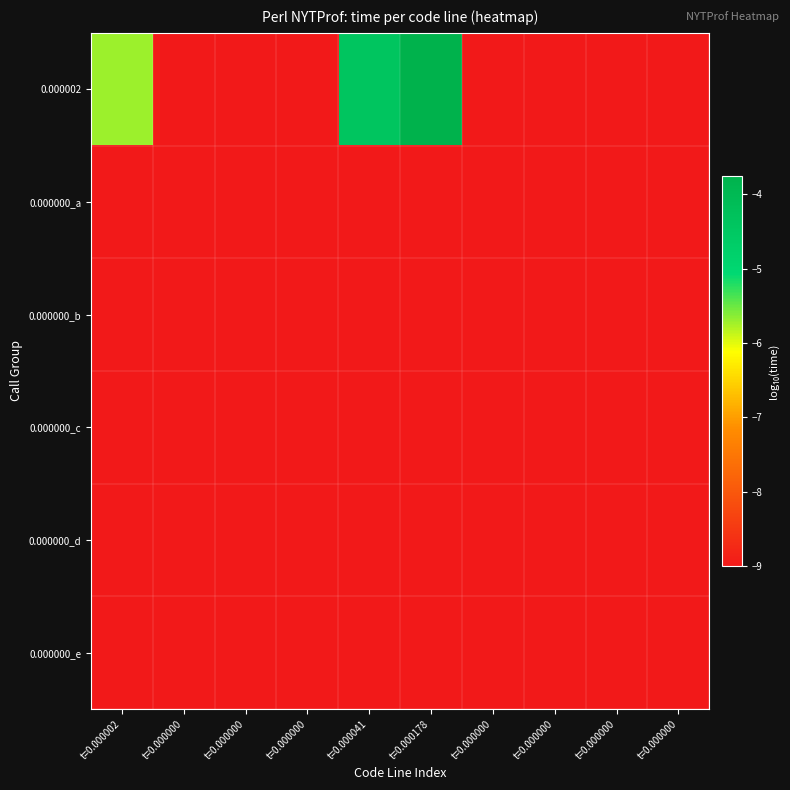

Reading left to right, what are all the values shown in this chart?

0.000002: t=0.000002=-5.7	t=0.000000=-9.0	t=0.000000=-9.0	t=0.000000=-9.0	t=0.000041=-4.4	t=0.000178=-3.7	t=0.000000=-9.0	t=0.000000=-9.0	t=0.000000=-9.0	t=0.000000=-9.0
0.000000_a: t=0.000002=-9.0	t=0.000000=-9.0	t=0.000000=-9.0	t=0.000000=-9.0	t=0.000041=-9.0	t=0.000178=-9.0	t=0.000000=-9.0	t=0.000000=-9.0	t=0.000000=-9.0	t=0.000000=-9.0
0.000000_b: t=0.000002=-9.0	t=0.000000=-9.0	t=0.000000=-9.0	t=0.000000=-9.0	t=0.000041=-9.0	t=0.000178=-9.0	t=0.000000=-9.0	t=0.000000=-9.0	t=0.000000=-9.0	t=0.000000=-9.0
0.000000_c: t=0.000002=-9.0	t=0.000000=-9.0	t=0.000000=-9.0	t=0.000000=-9.0	t=0.000041=-9.0	t=0.000178=-9.0	t=0.000000=-9.0	t=0.000000=-9.0	t=0.000000=-9.0	t=0.000000=-9.0
0.000000_d: t=0.000002=-9.0	t=0.000000=-9.0	t=0.000000=-9.0	t=0.000000=-9.0	t=0.000041=-9.0	t=0.000178=-9.0	t=0.000000=-9.0	t=0.000000=-9.0	t=0.000000=-9.0	t=0.000000=-9.0
0.000000_e: t=0.000002=-9.0	t=0.000000=-9.0	t=0.000000=-9.0	t=0.000000=-9.0	t=0.000041=-9.0	t=0.000178=-9.0	t=0.000000=-9.0	t=0.000000=-9.0	t=0.000000=-9.0	t=0.000000=-9.0